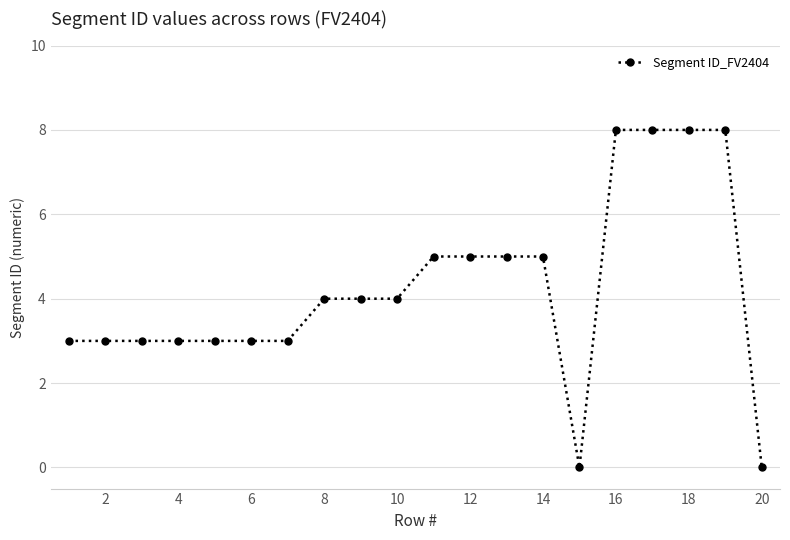

What is the maximum value shown in the chart?

8